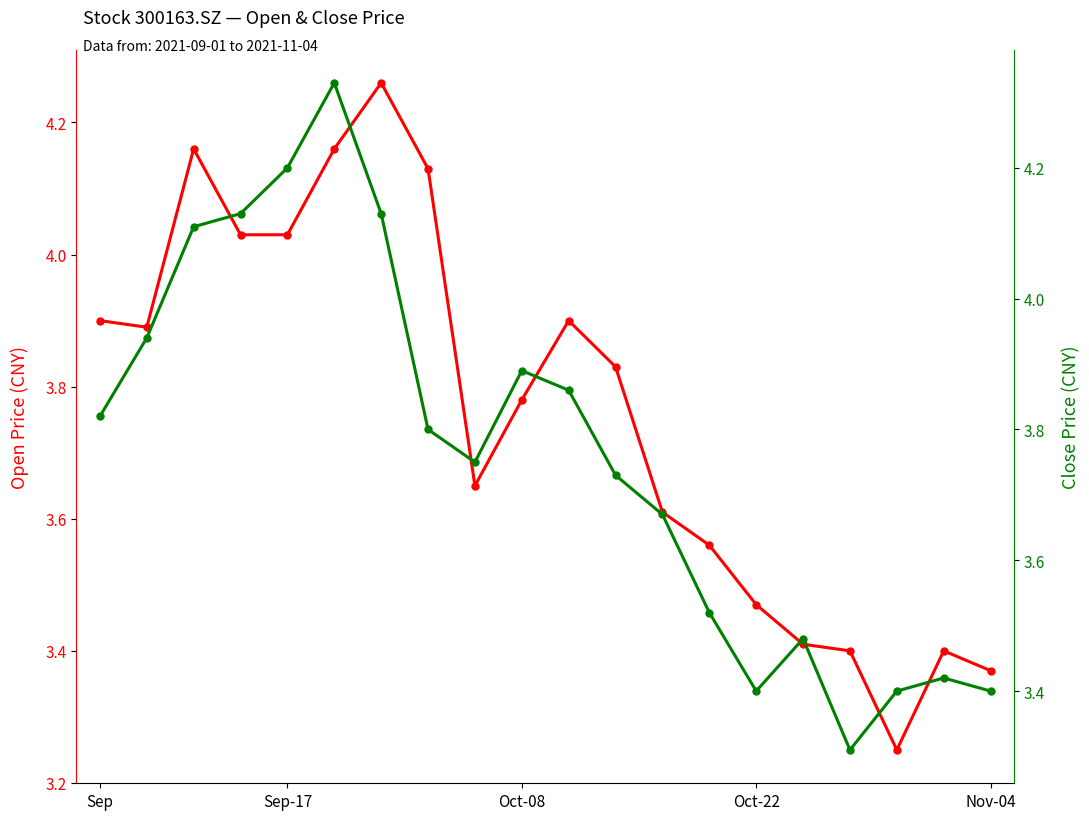

How many intersections are there between open and close?

11